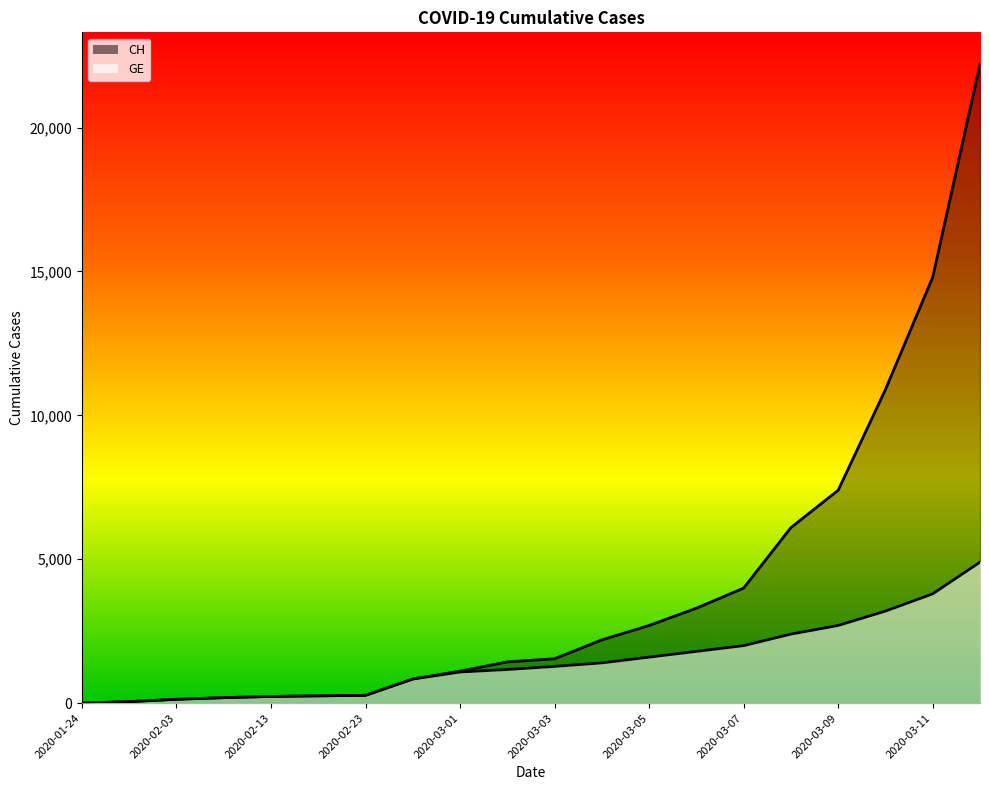

List the series in order of their overall mean, lowest first.

GE, CH